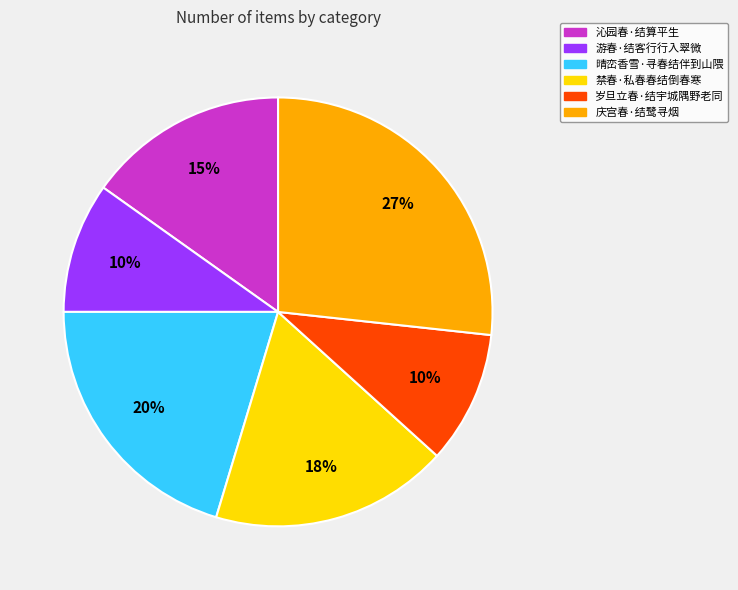

To the nearest percent, what is the difference between the 庆宫春·结鹭寻烟 and 沁园春·结算平生 slice percentages?

12%